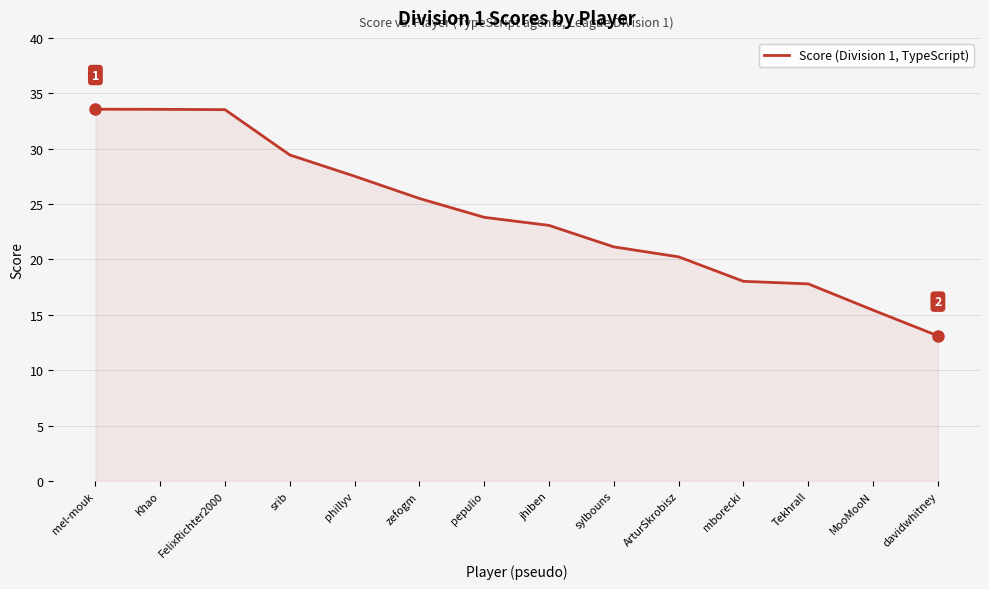

What is the difference between the maximum and minimum values?

20.5